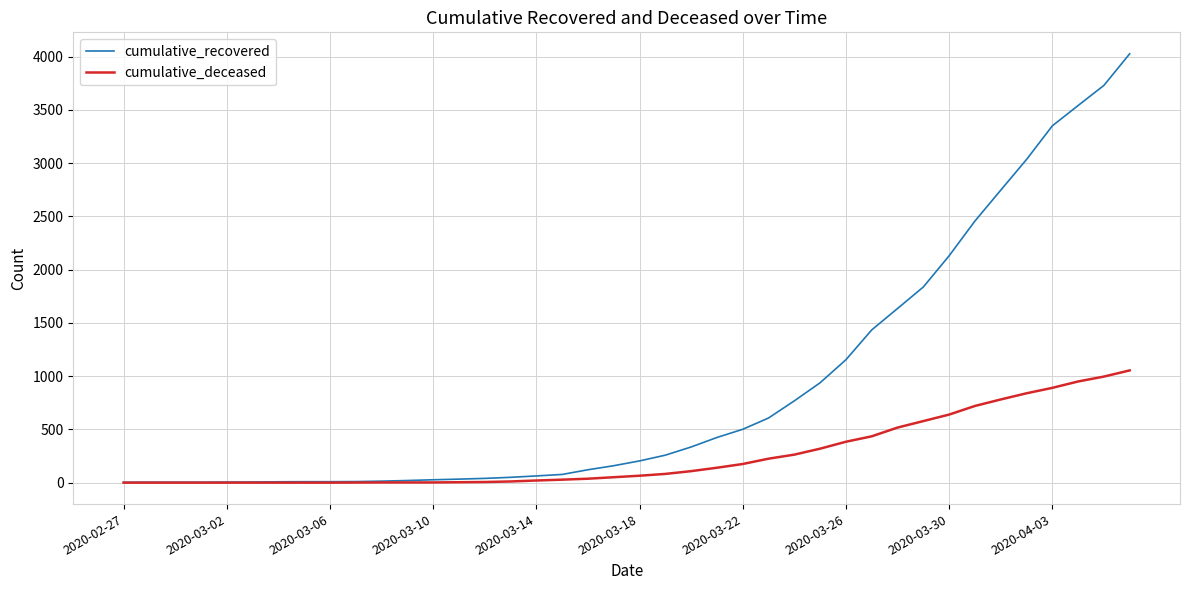

List the series in order of their overall mean, highest first.

cumulative_recovered, cumulative_deceased